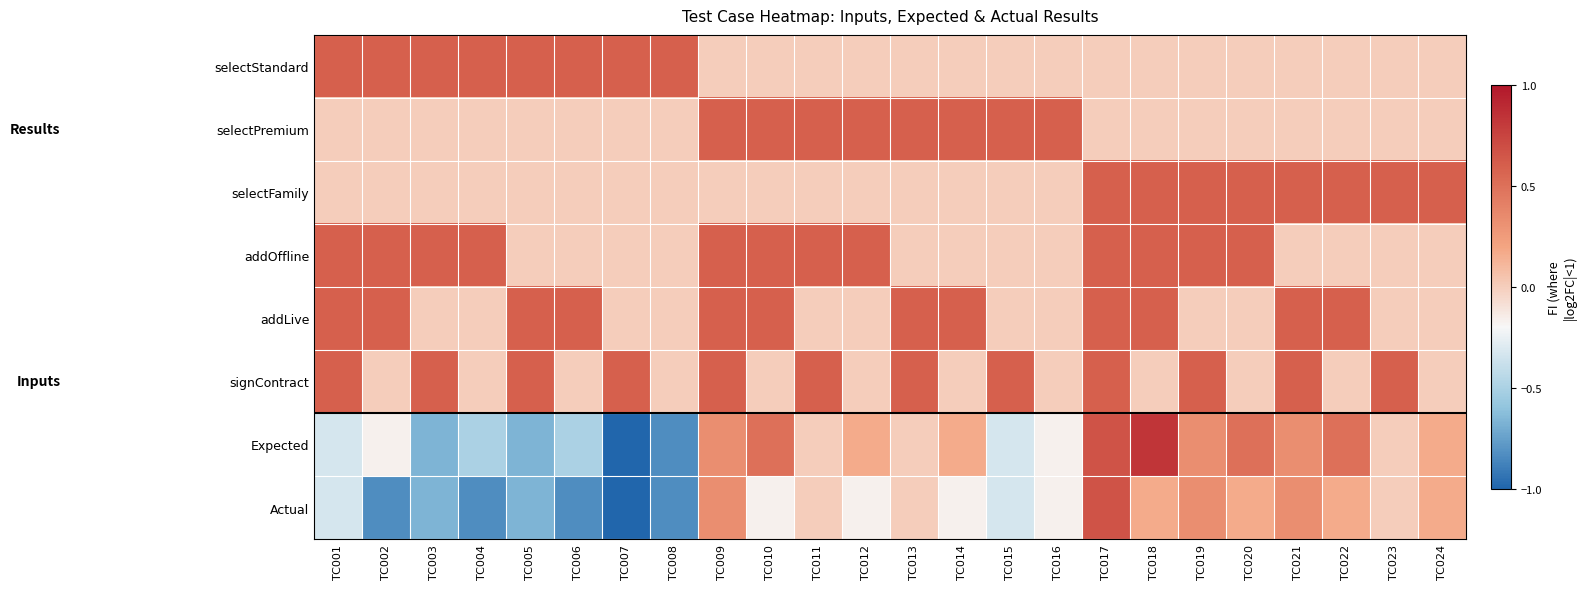

How many series are shown in this chart?

8